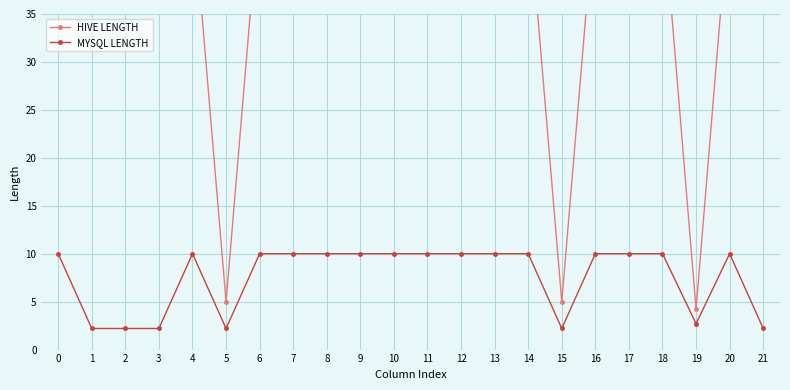

Does the chart display data point markers on the line(s)?

Yes